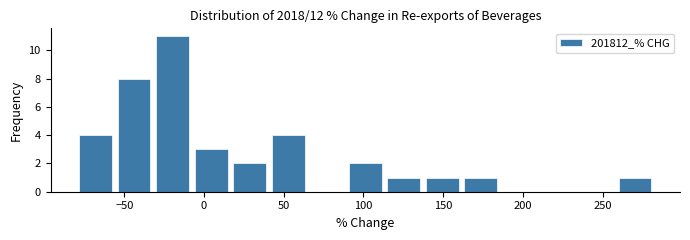

Reading left to right, list every bar in this chart as the range it spans on the x-axis followed by its height. Neither the bar edges nor the heights are printed on the chart, so give them approximately, as read against the axes.

-80 to -55: 4
-55 to -30: 8
-30 to -10: 11
-10 to 15: 3
15 to 40: 2
40 to 65: 4
65 to 90: 0
90 to 115: 2
115 to 135: 1
135 to 160: 1
160 to 185: 1
185 to 210: 0
210 to 235: 0
235 to 260: 0
260 to 280: 1